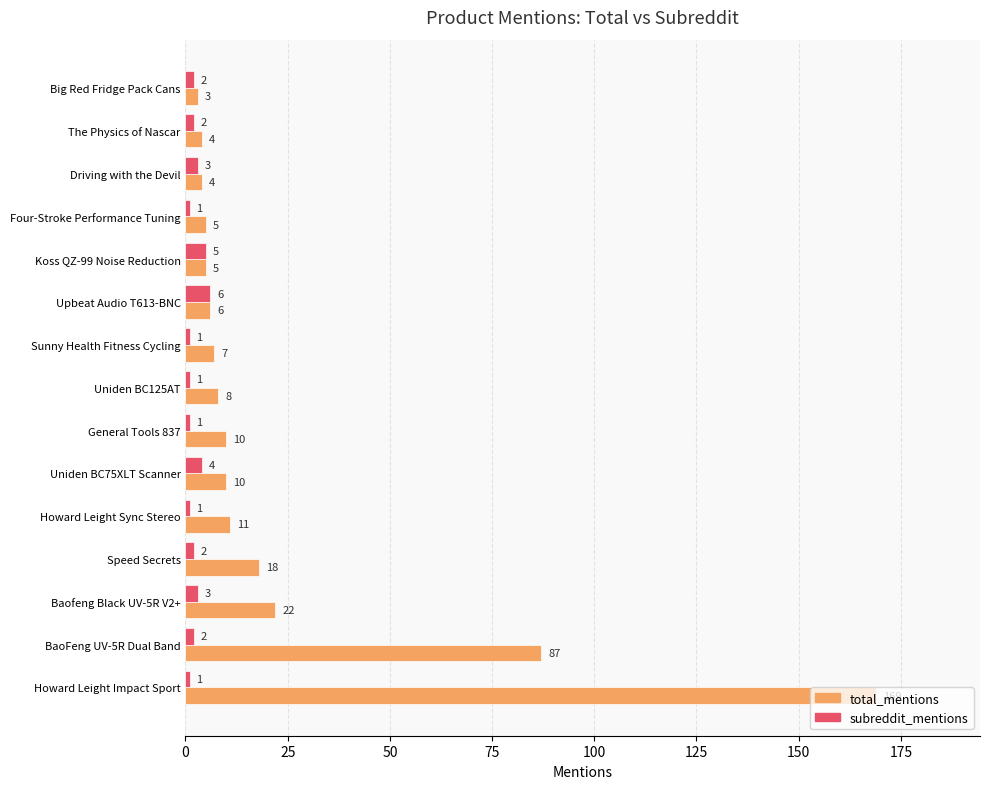

True or false: total_mentions has a value of 8 at Uniden BC125AT.

True